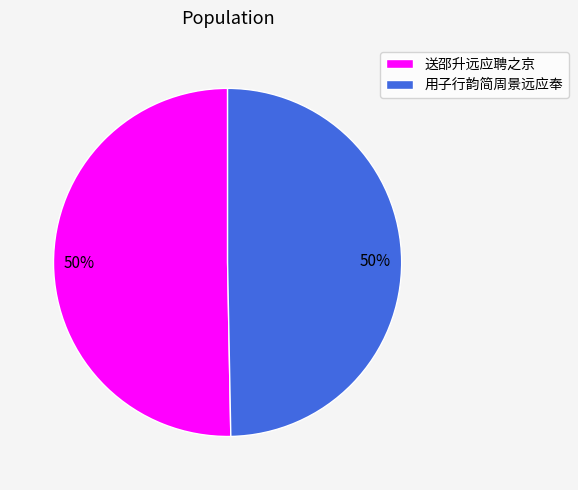

What percentage is the 用子行韵简周景远应奉 slice, to the nearest percent?

50%